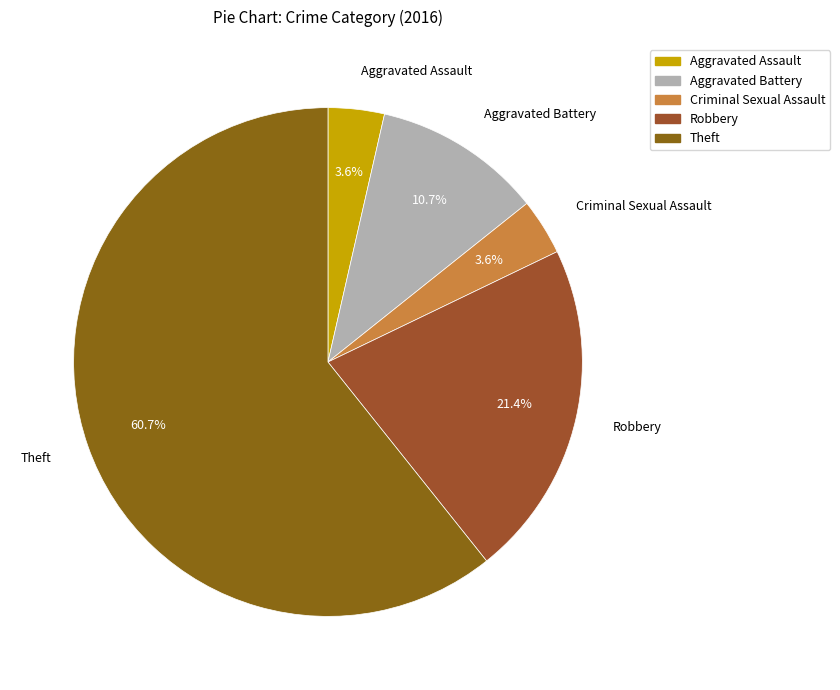

To the nearest percent, what is the combined percentage of Robbery and Aggravated Assault?

25%